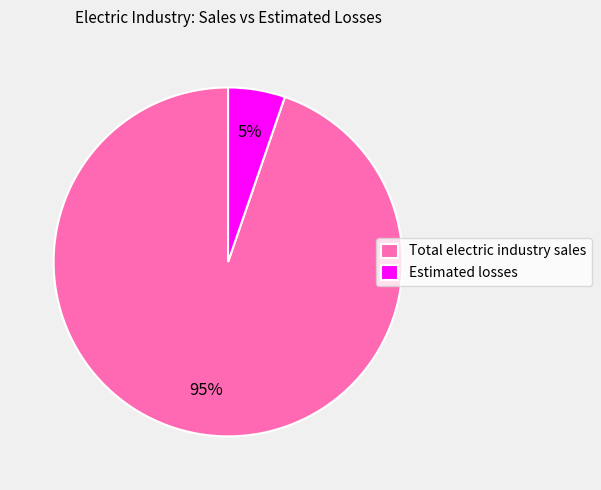

To the nearest percent, what is the average slice percentage?

50%